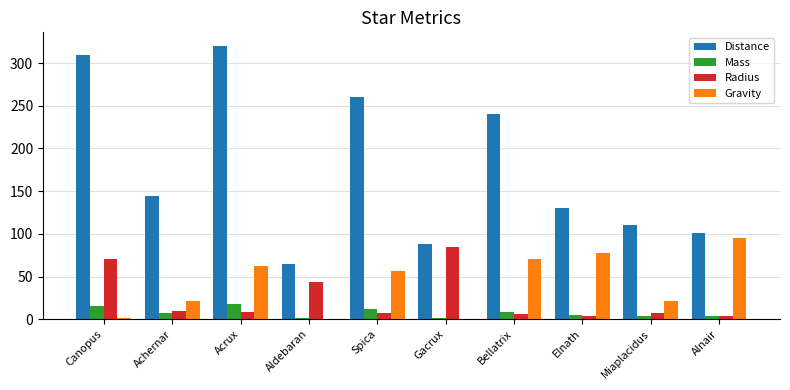

How many groups of bars are there?

10